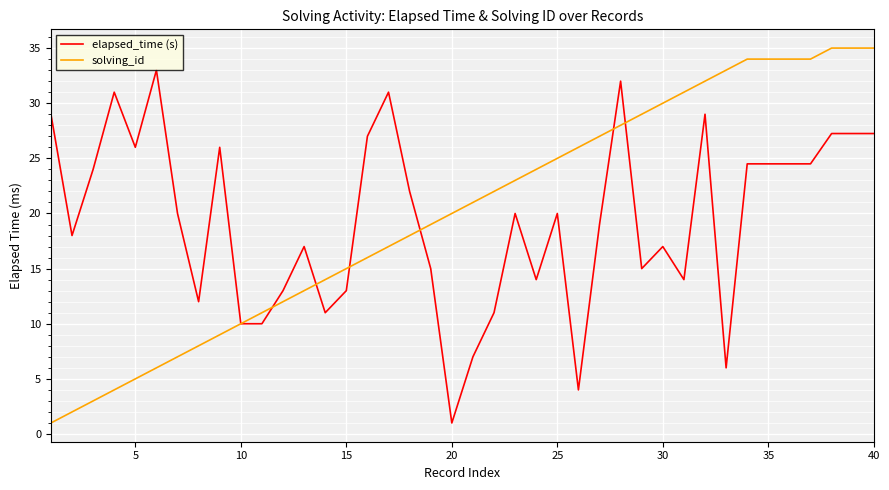

What is the minimum value shown in the chart?

1.0